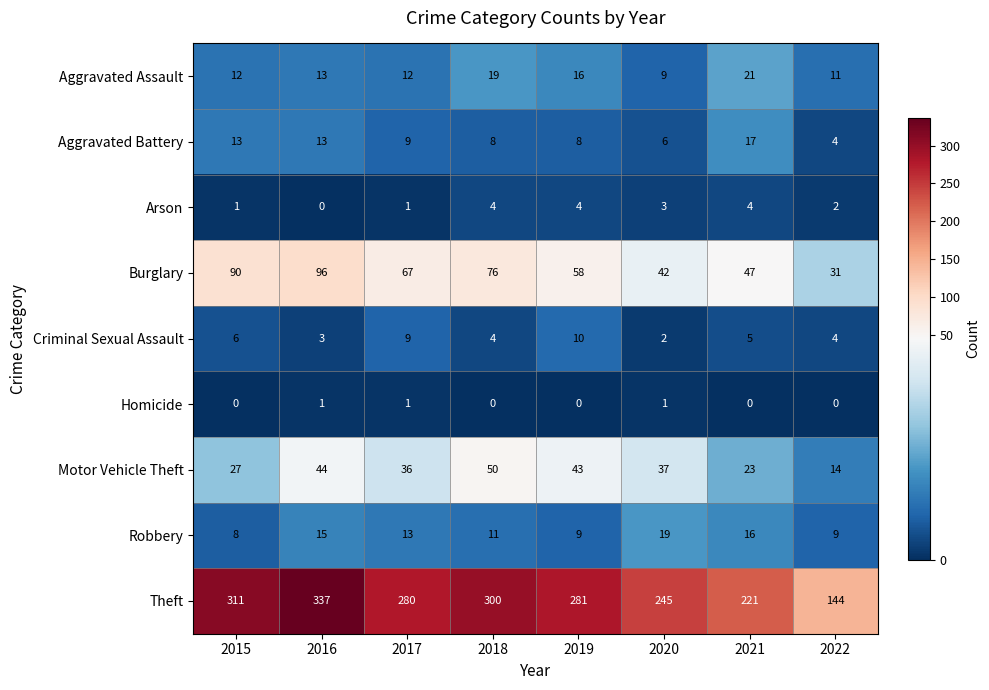

Which series has the largest total across all categories?

Theft